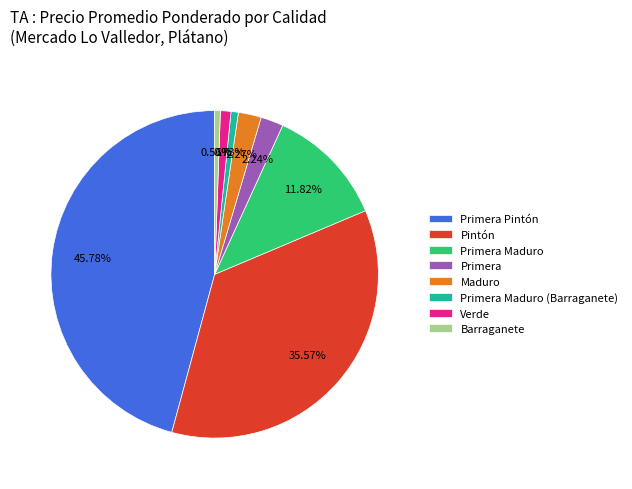

Between Primera Pintón and Maduro, which is larger?

Primera Pintón